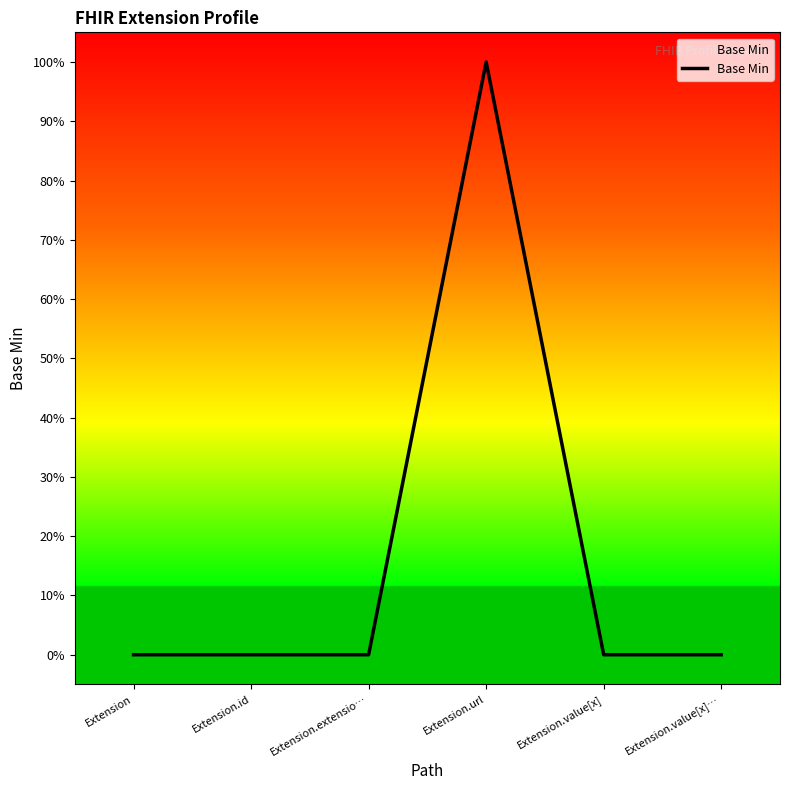

Does the chart display data point markers on the line(s)?

No